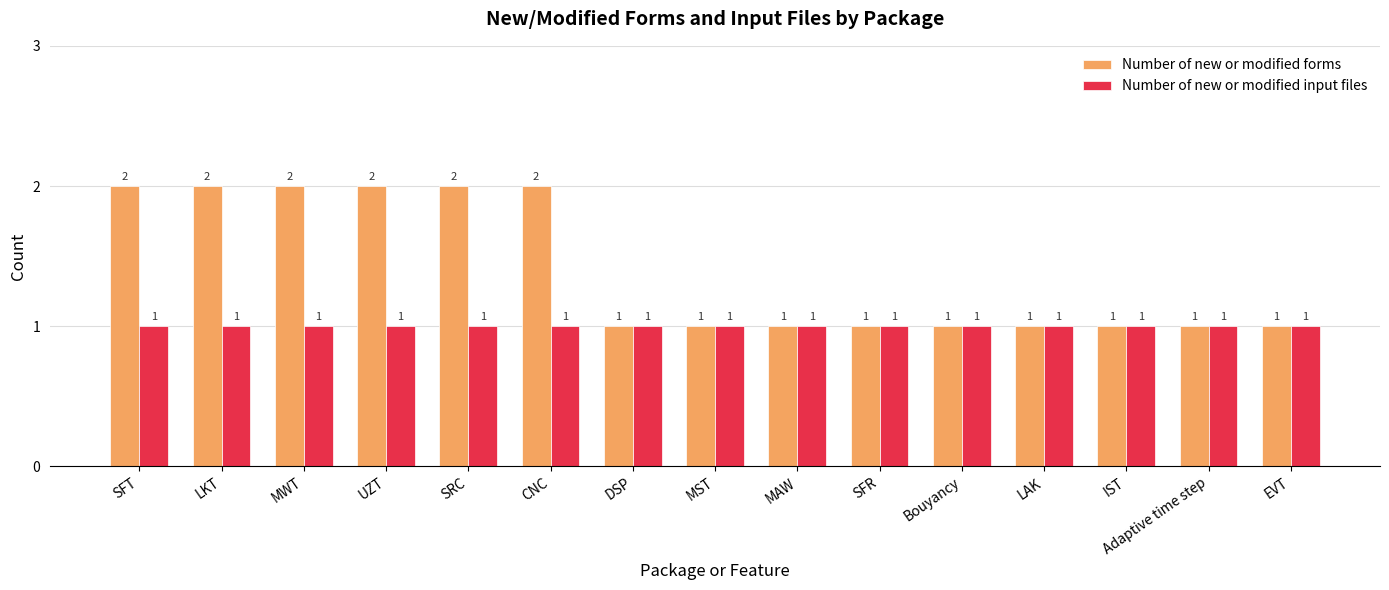

Reading right to left, transcribe all the data shown in this chart.

Number of new or modified forms: EVT=1	Adaptive time step=1	IST=1	LAK=1	Bouyancy=1	SFR=1	MAW=1	MST=1	DSP=1	CNC=2	SRC=2	UZT=2	MWT=2	LKT=2	SFT=2
Number of new or modified input files: EVT=1	Adaptive time step=1	IST=1	LAK=1	Bouyancy=1	SFR=1	MAW=1	MST=1	DSP=1	CNC=1	SRC=1	UZT=1	MWT=1	LKT=1	SFT=1